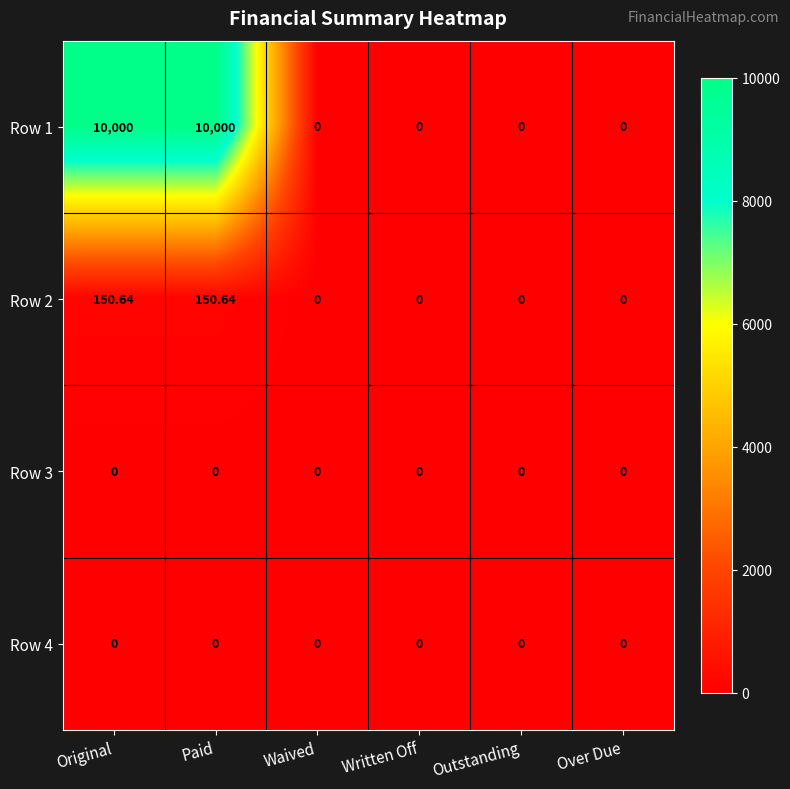

Is the value of Row 2 at Over Due greater than the value of Row 1 at Paid?

No